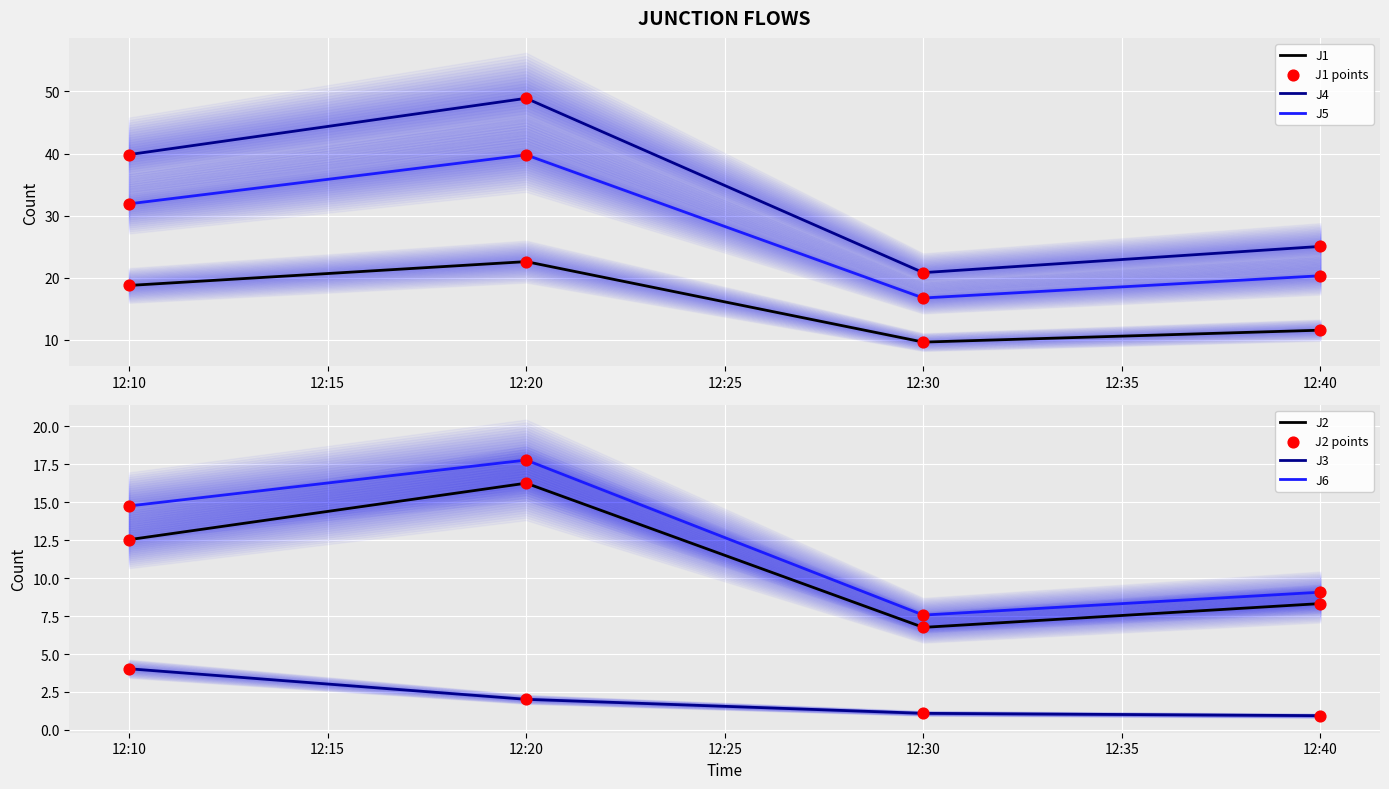

At which label is J5 closest to 28?

12:10